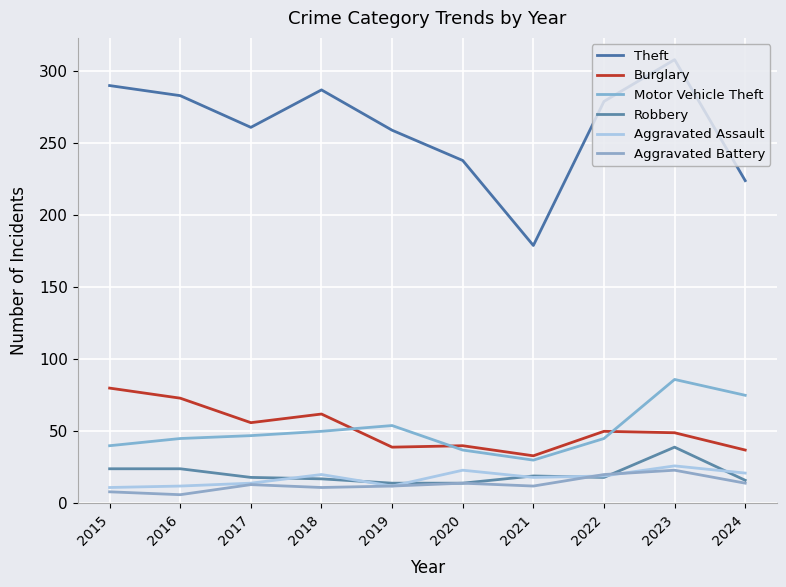

At which category does the chart reach its minimum across all series?

2016